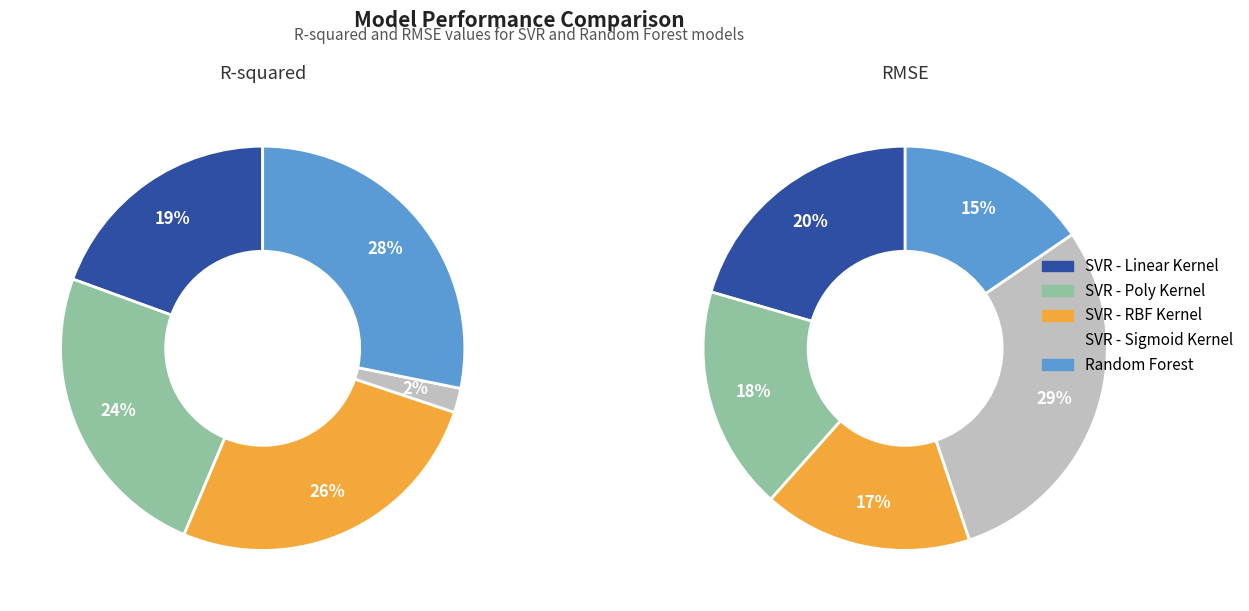

To the nearest percent, what percentage of the pie is RMSE?

96%